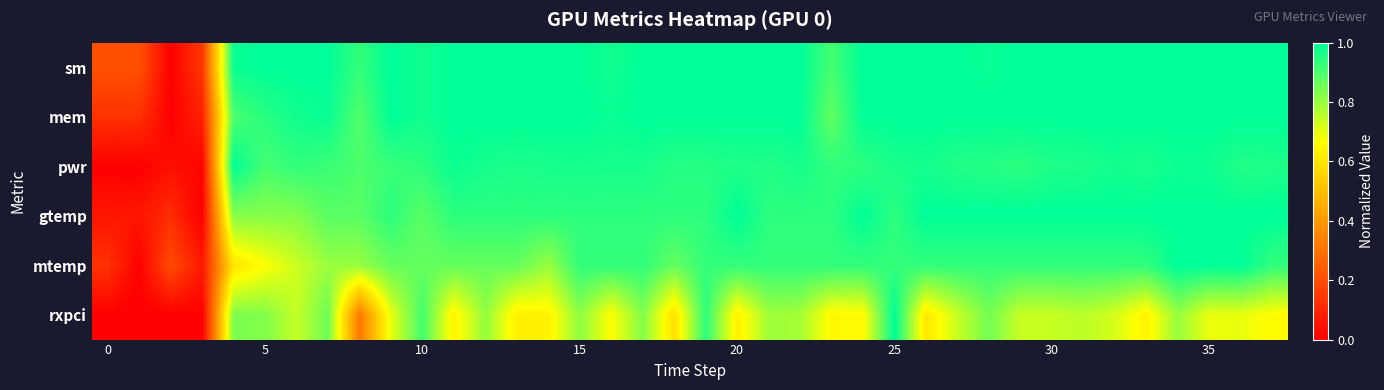

Which category has the highest value across all series?

5